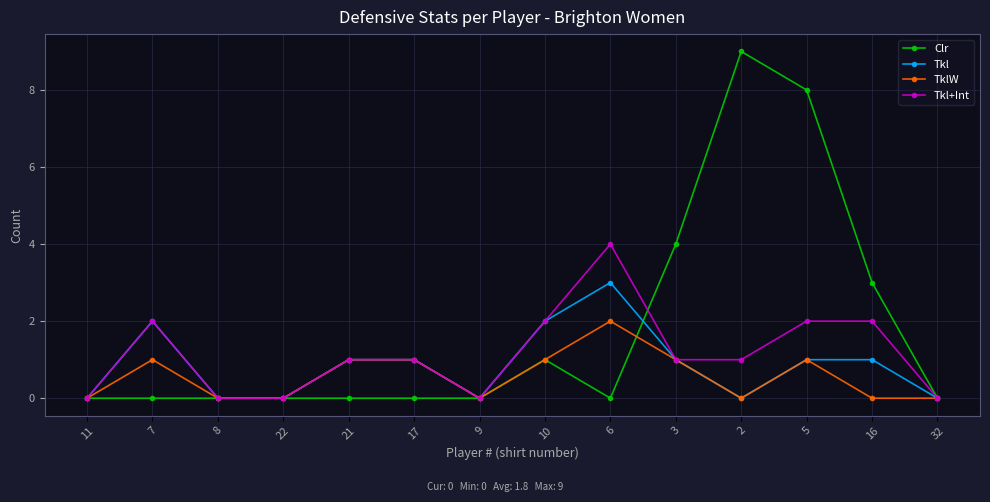

How many distinct data groups are displayed?

4